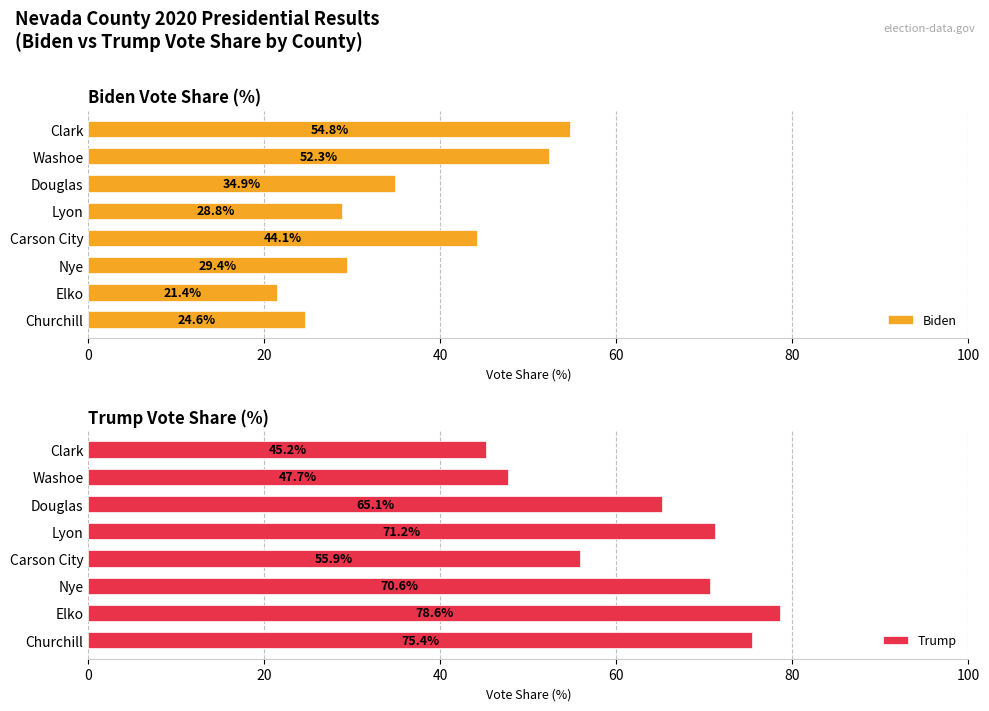

What is the difference between the maximum and minimum values in the Trump series?

33.4